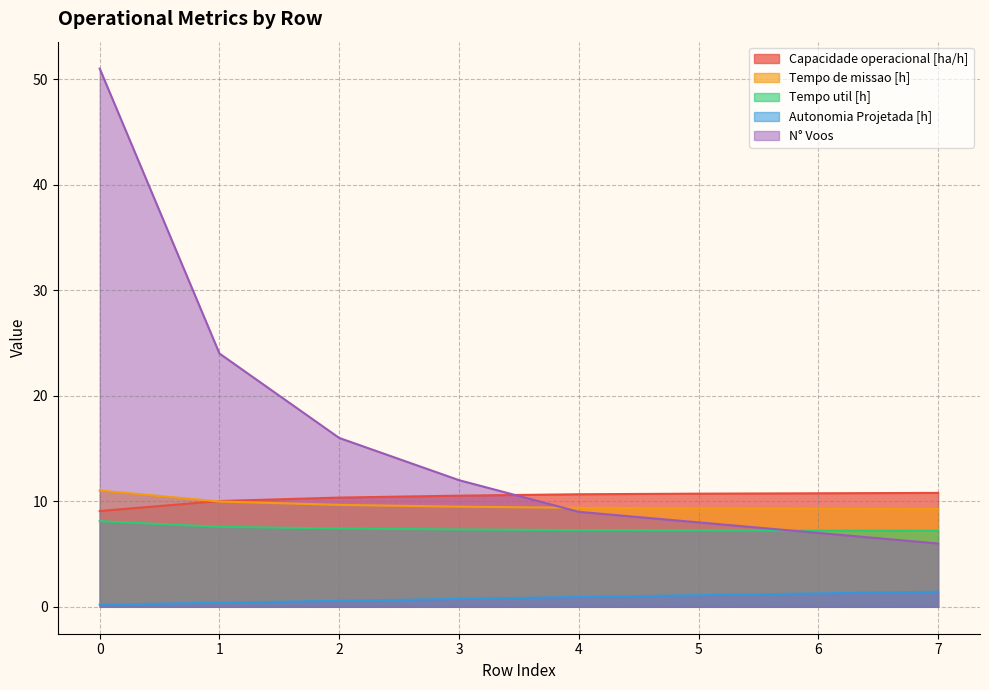

Rank the series at 5 from highest to lowest value.

Capacidade operacional [ha/h], Tempo de missao [h], N° Voos, Tempo util [h], Autonomia Projetada [h]